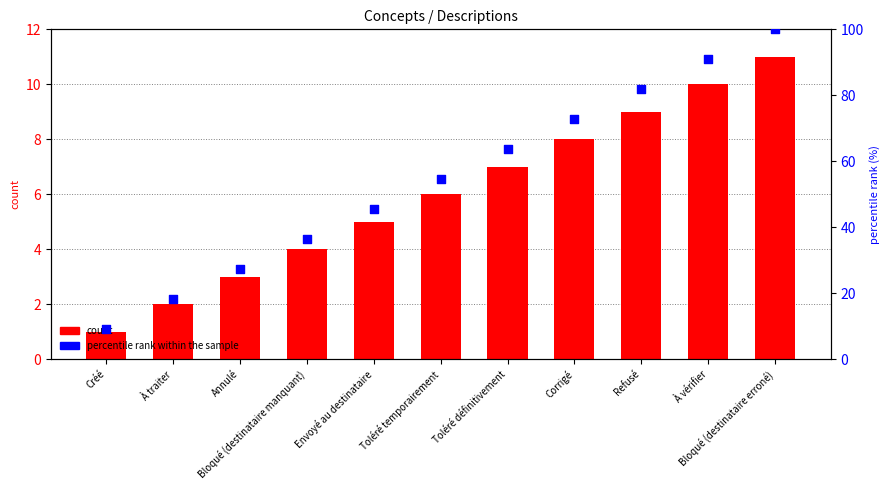

What is the total value across all series at À vérifier?

100.9